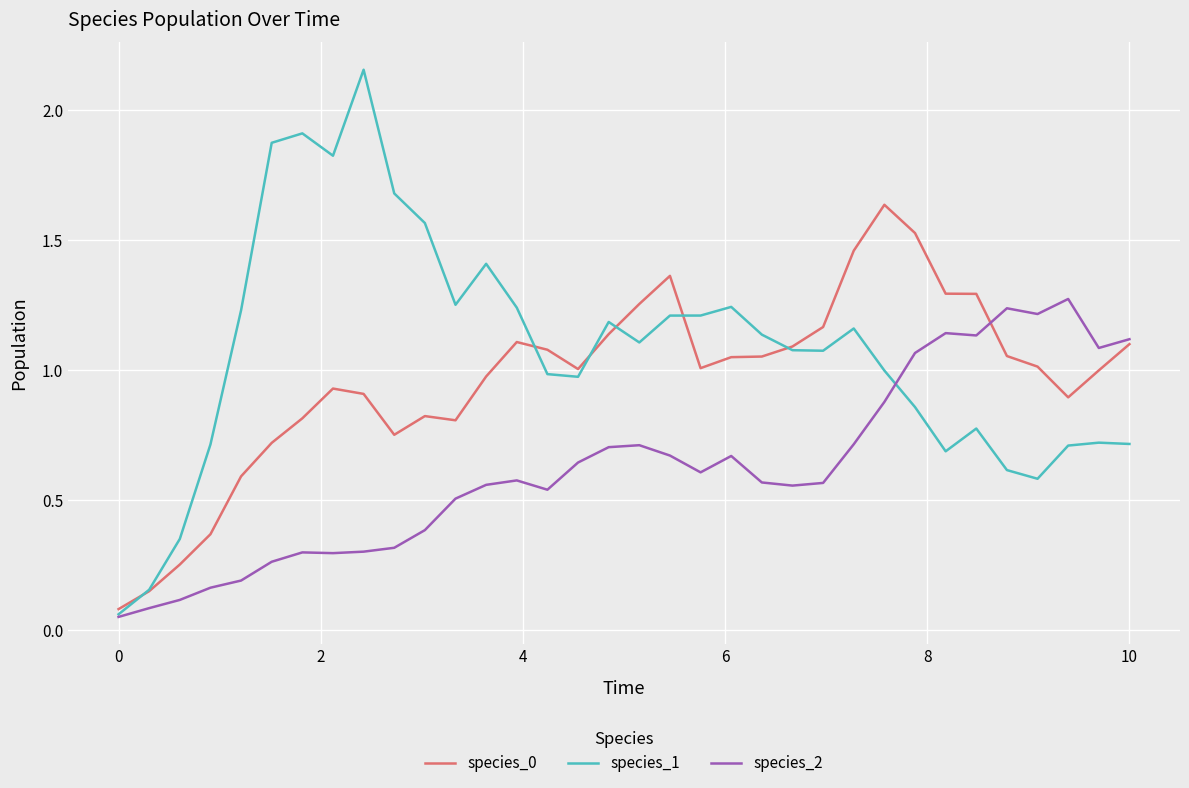

Which series has the largest total across all categories?

species_1